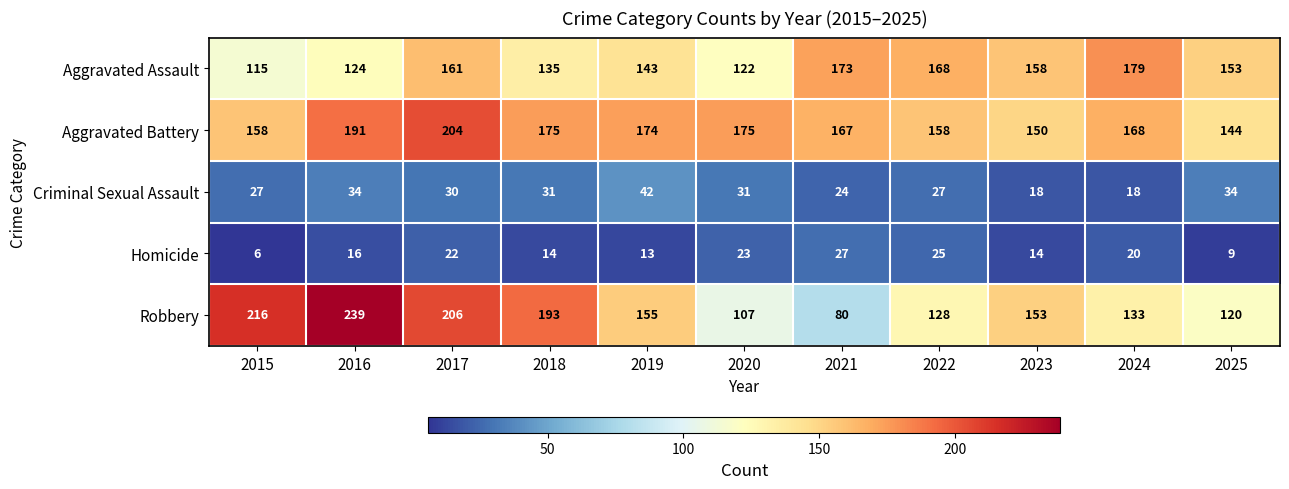

What value does the Criminal Sexual Assault series have at 2021?

24